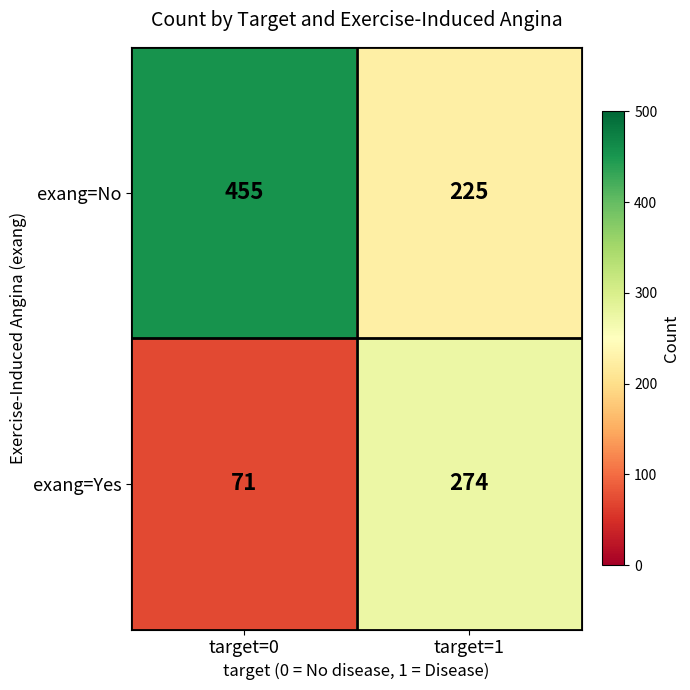

The value of exang=Yes at target=0 is 71. True or false?

True